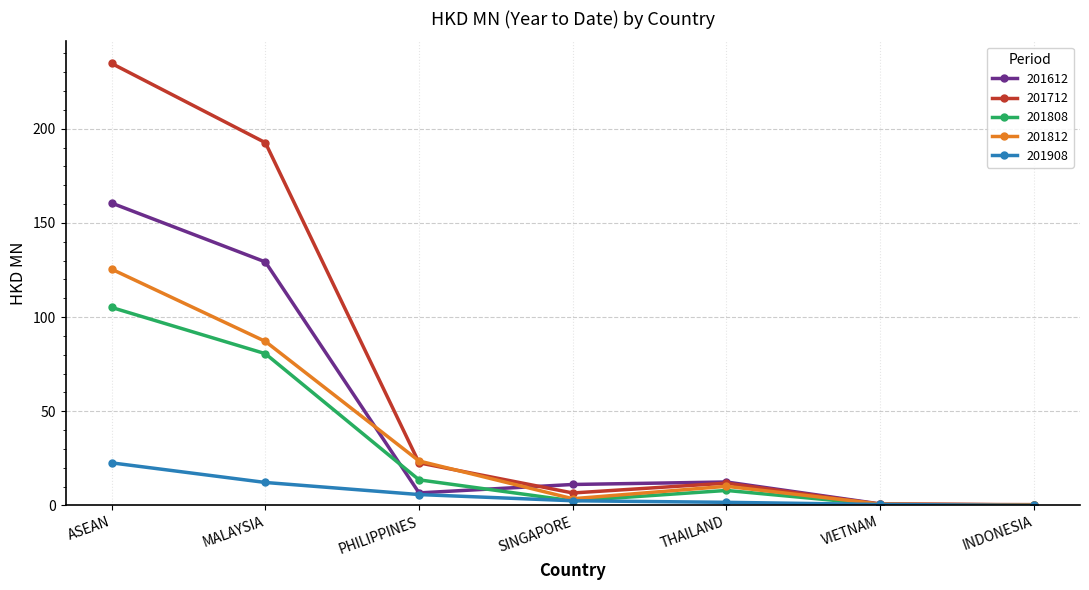

What is the value of the 201812 point at the 5th from the left?

10.2